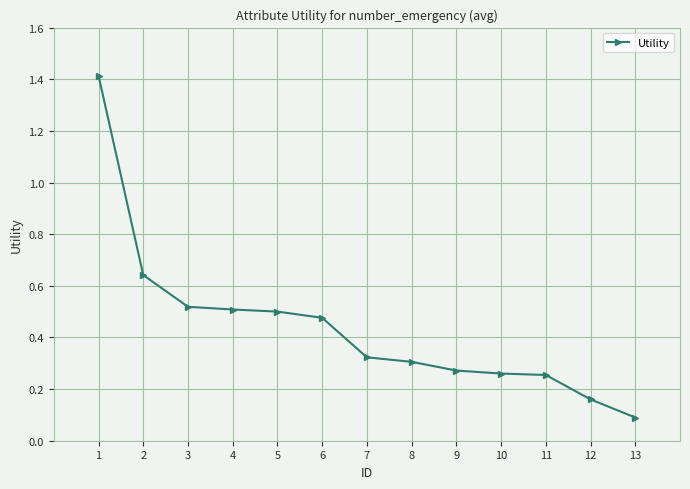

True or false: the data has more than 2 interior local peaks.

False